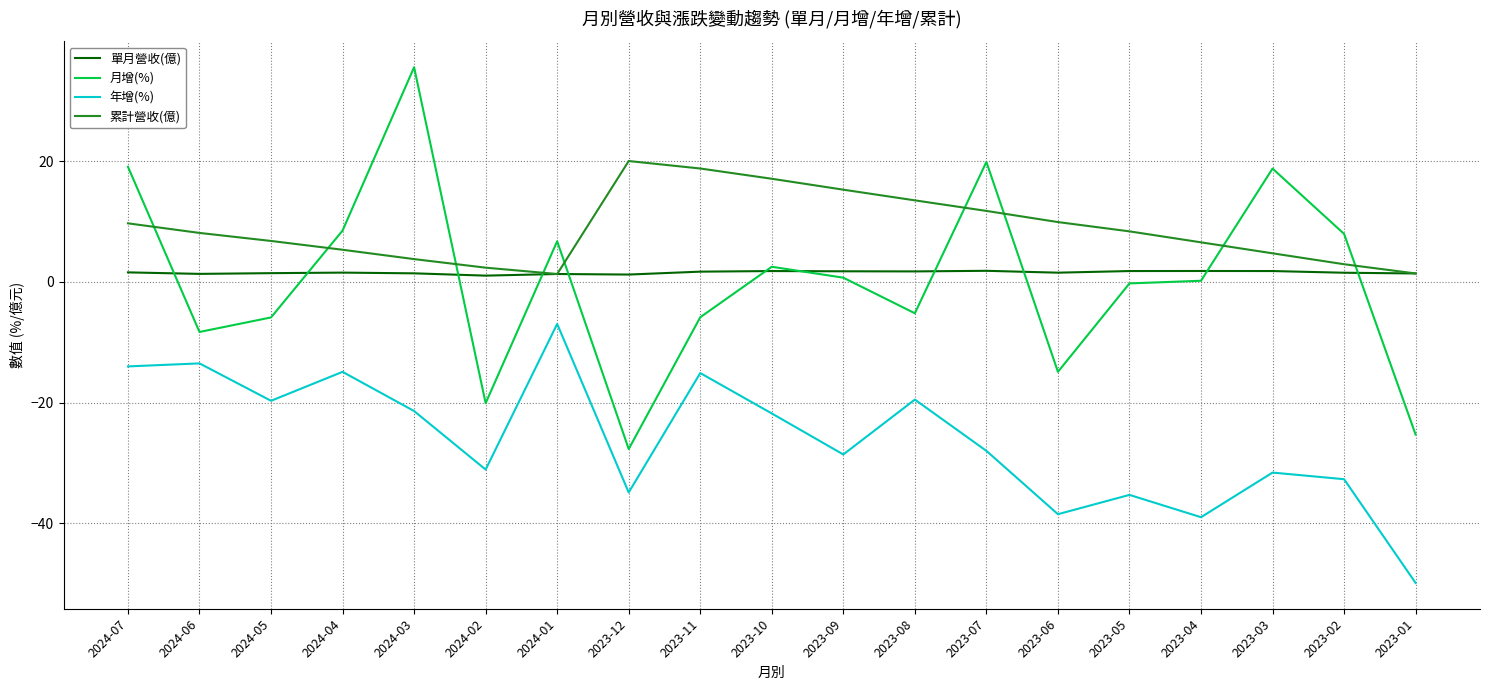

Read the 年增(%) value at 2023-06.

-38.5